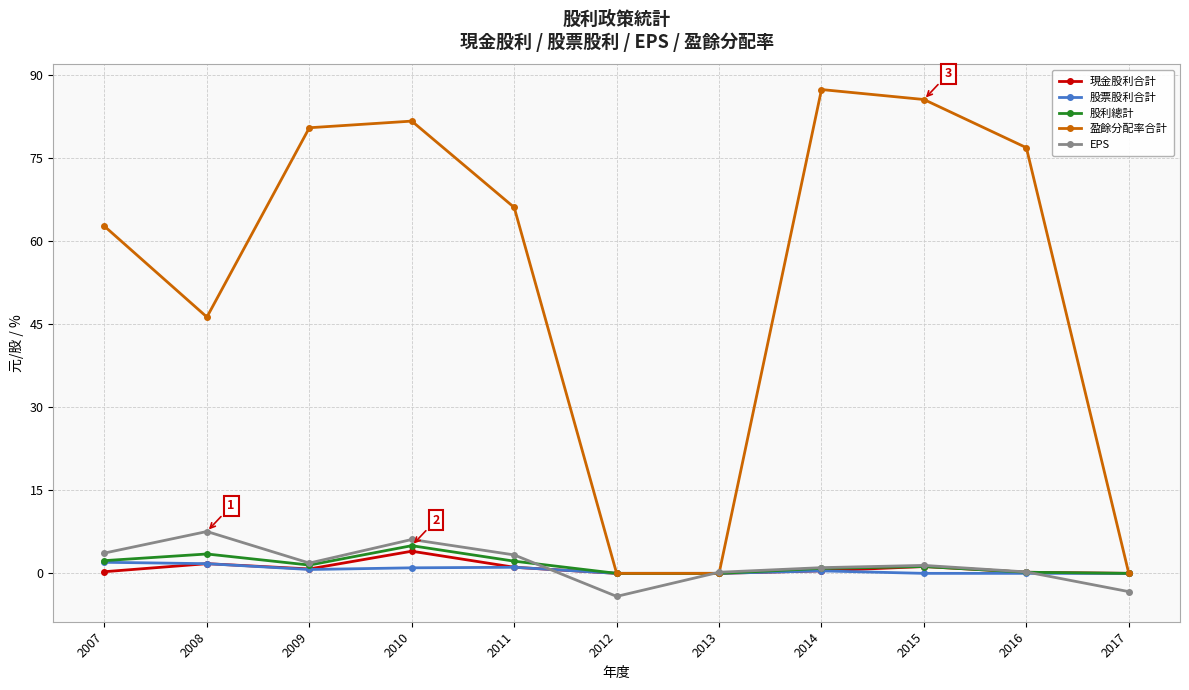

What is the value of the 股利總計 point at the 2nd from the left?

3.5